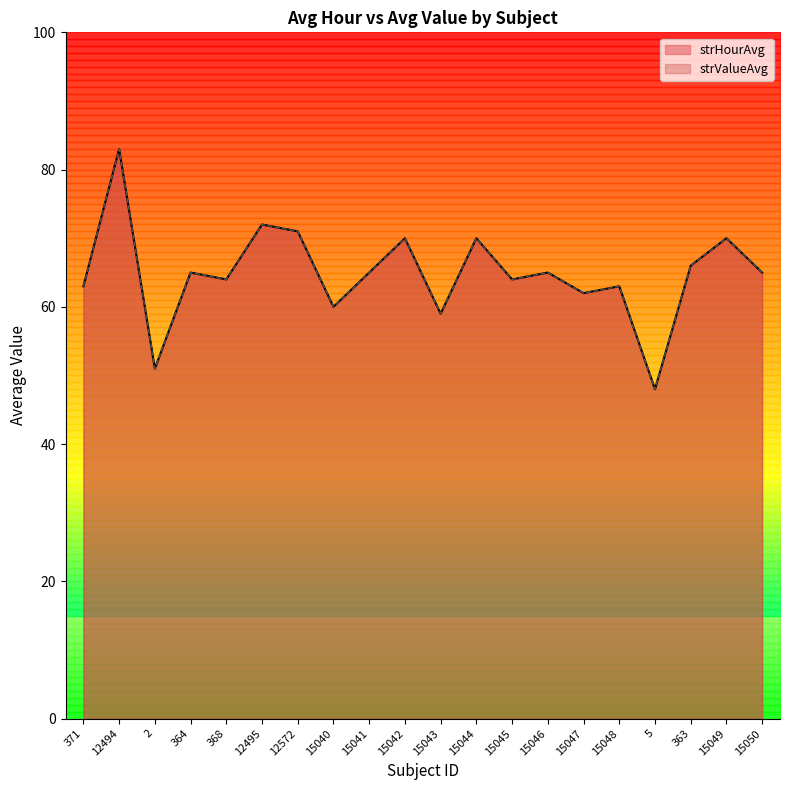

The value of strHourAvg at 12572 is 113. True or false?

False